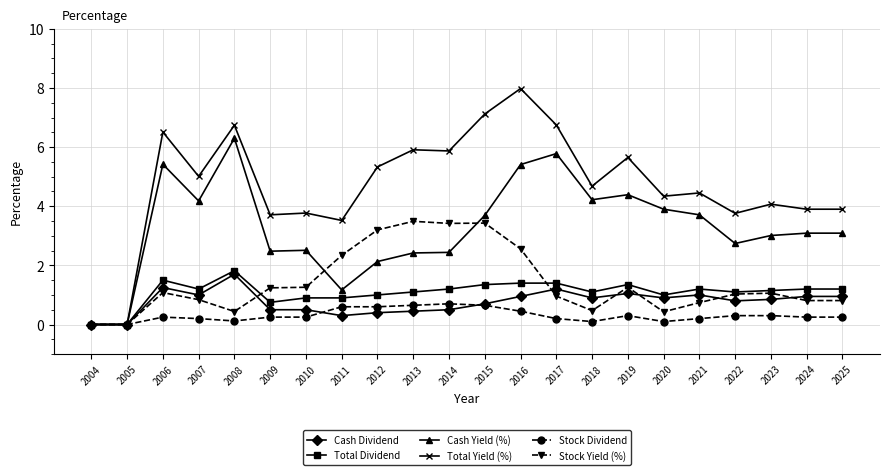

Which category has the highest value in the Total Yield (%) series?

2016